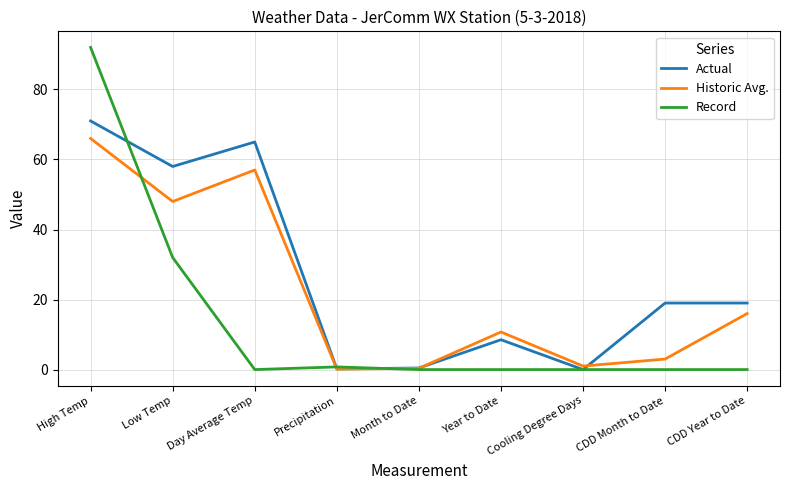

The Record series shows 32.0 at Low Temp. True or false?

True